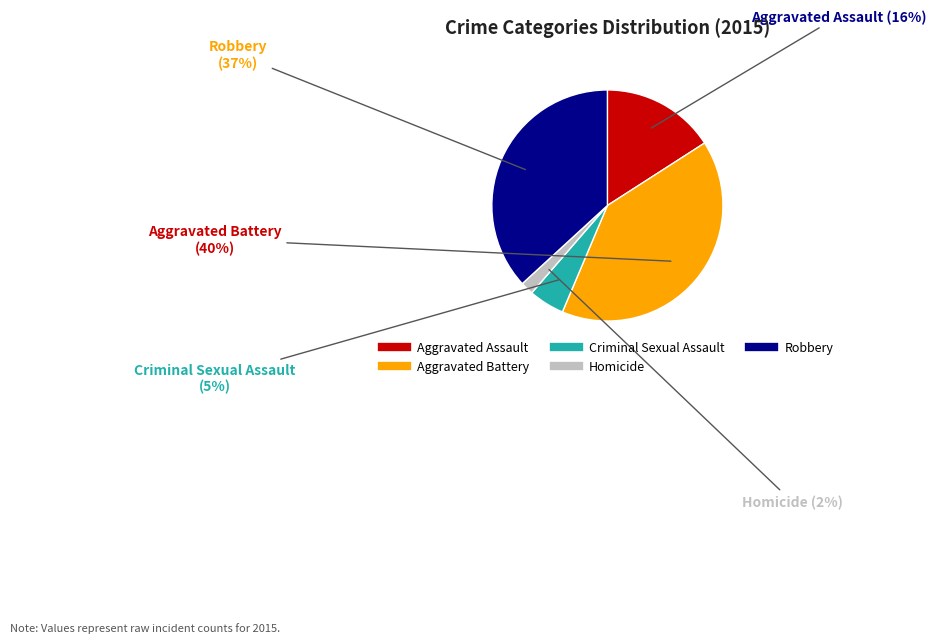

Is Aggravated Battery the majority of the pie?

No